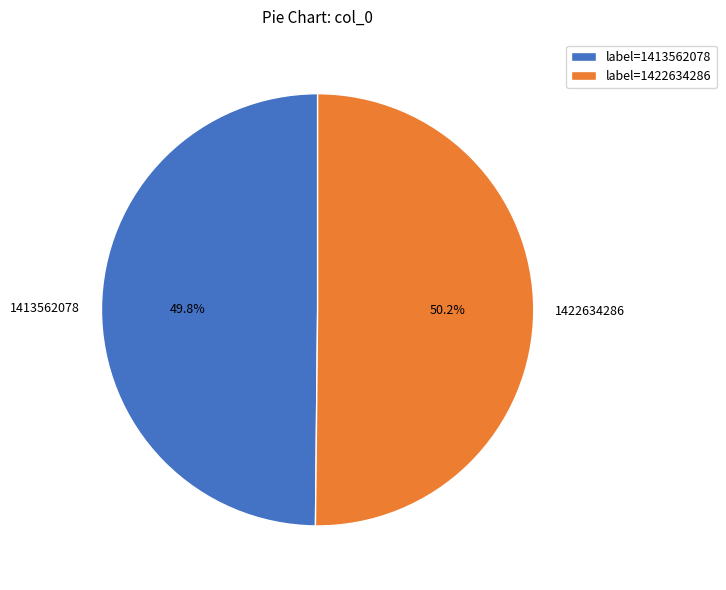

How many slices are in this pie chart?

2